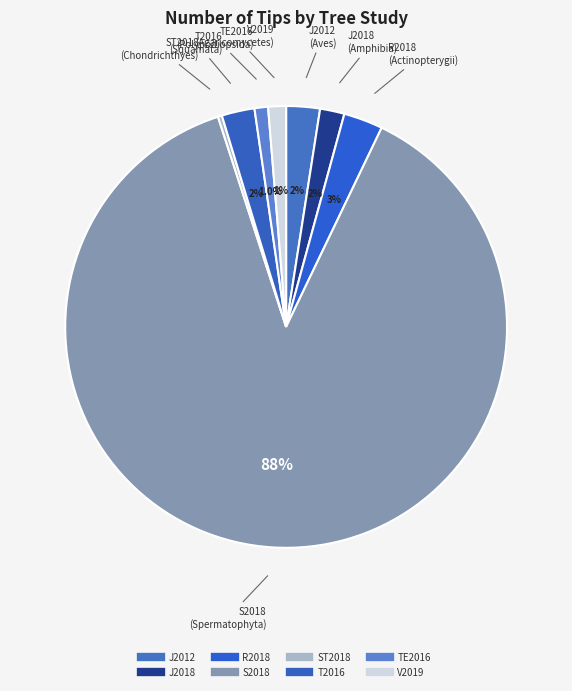

To the nearest percent, what percentage of the pie is R2018?

3%